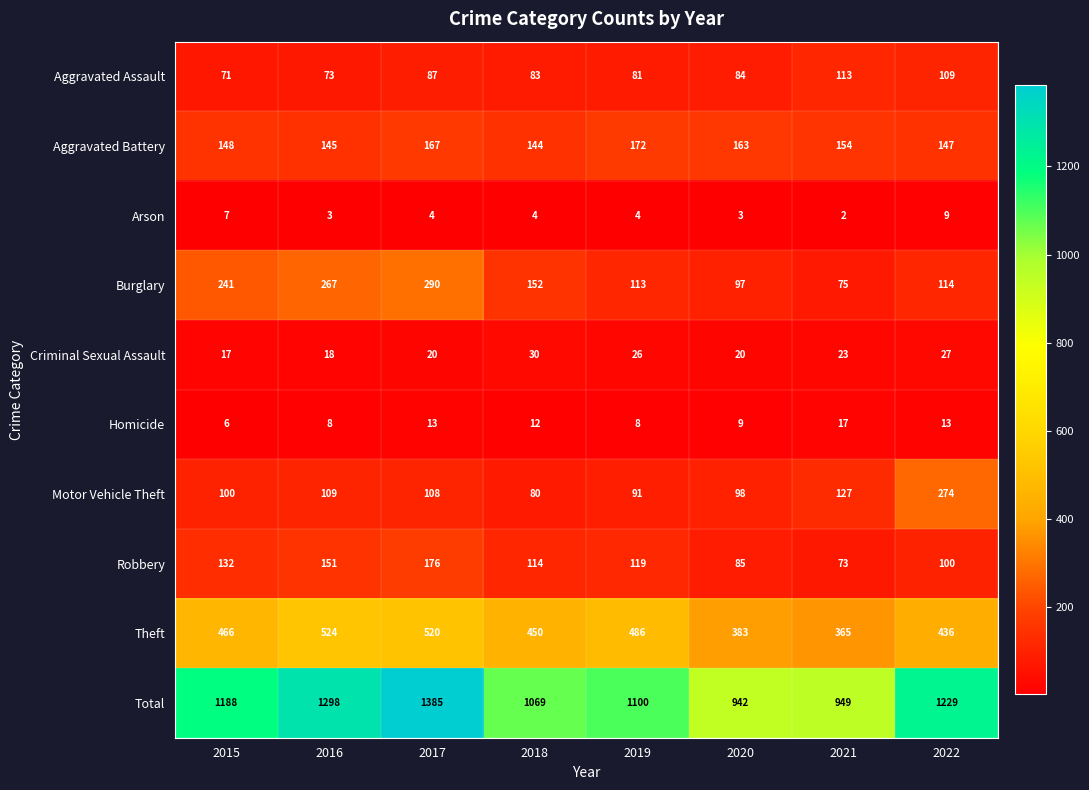

What is the highest value of the Burglary series?

290